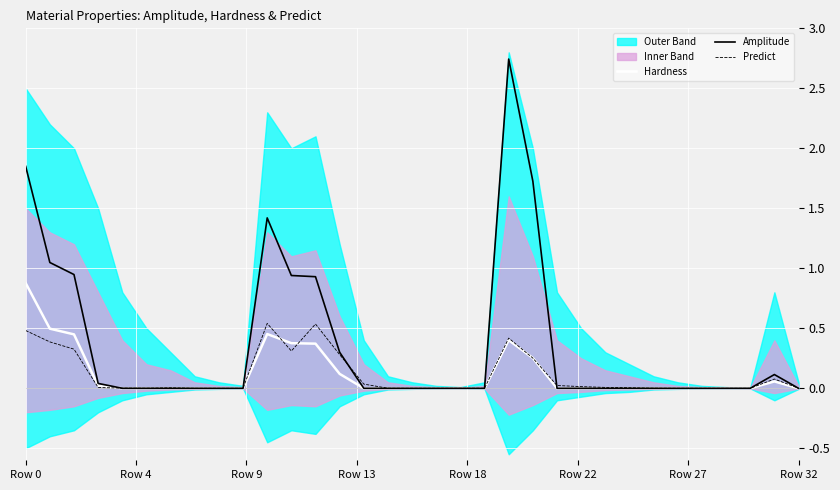

True or false: Hardness has more than 1 interior local peaks.

True